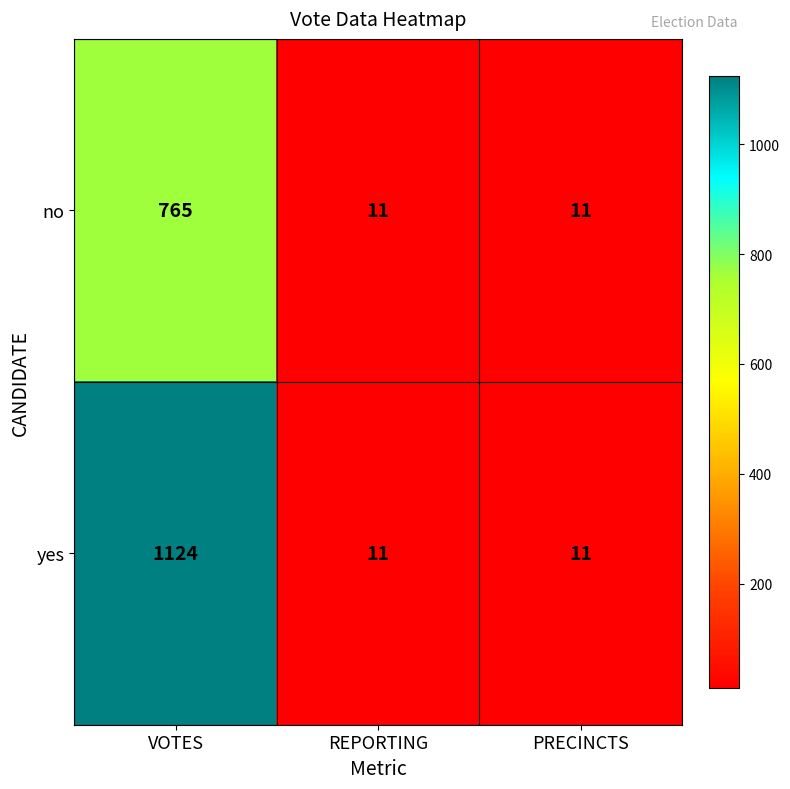

What is the difference between the highest and lowest values at VOTES?

359